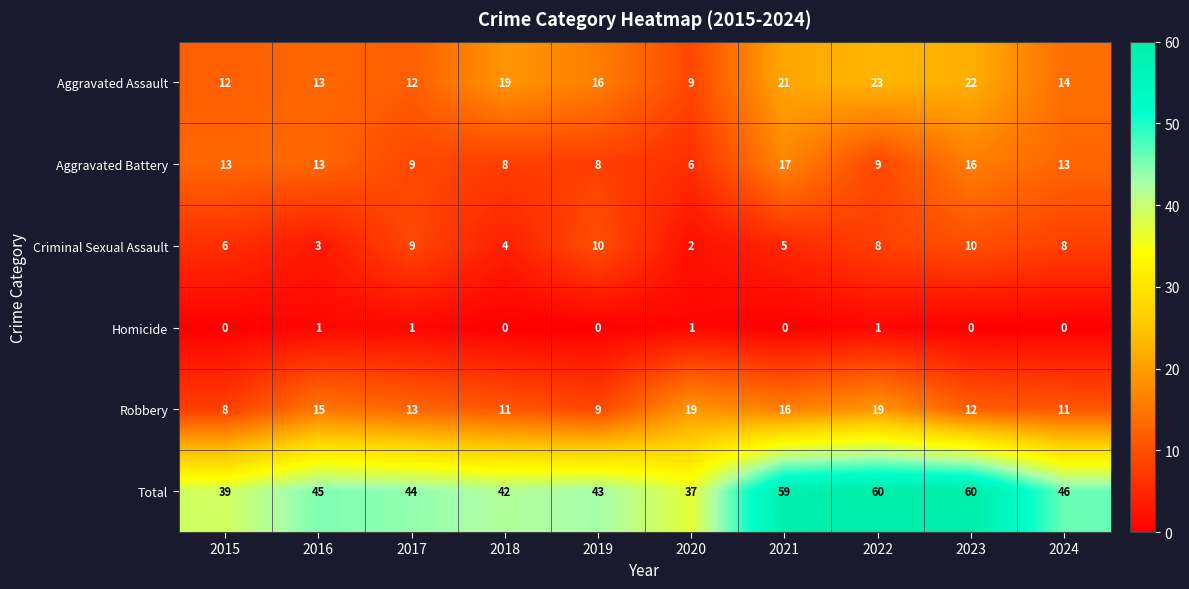

Where is Total nearest to the value 48?

2024